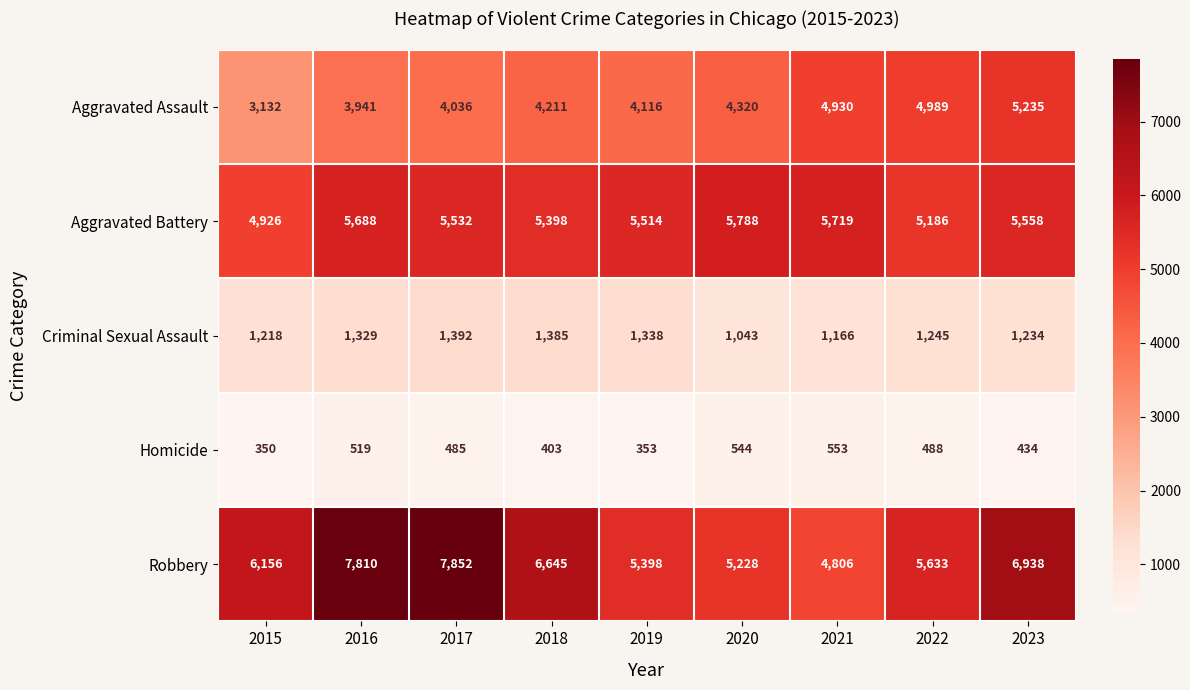

Which series changed the most between 2017 and 2018?

Robbery